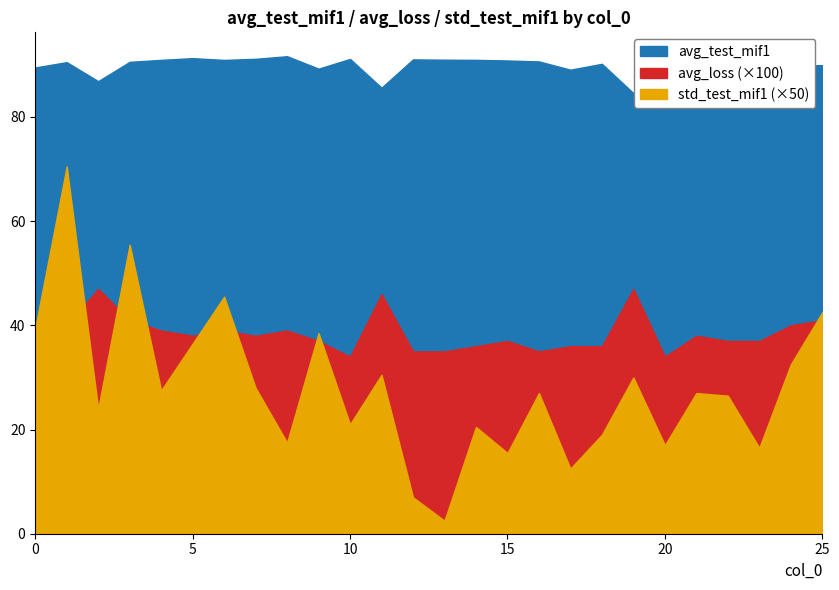

True or false: std_test_mif1 and avg_loss cross at least once.

True